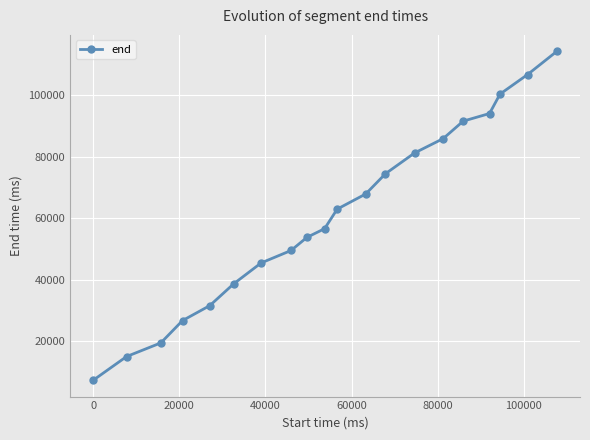

What is the minimum value shown in the chart?

7280